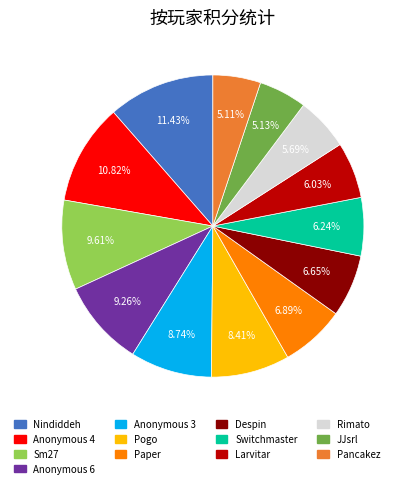

Is the sum of Sm27 and Larvitar greater than half?

No